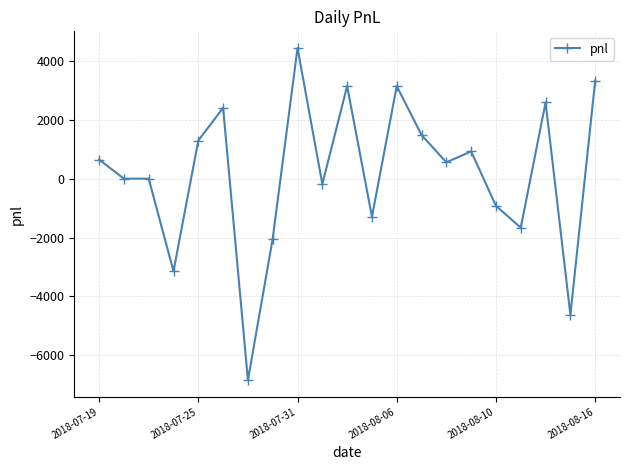

What is the greatest value displayed?

4440.0